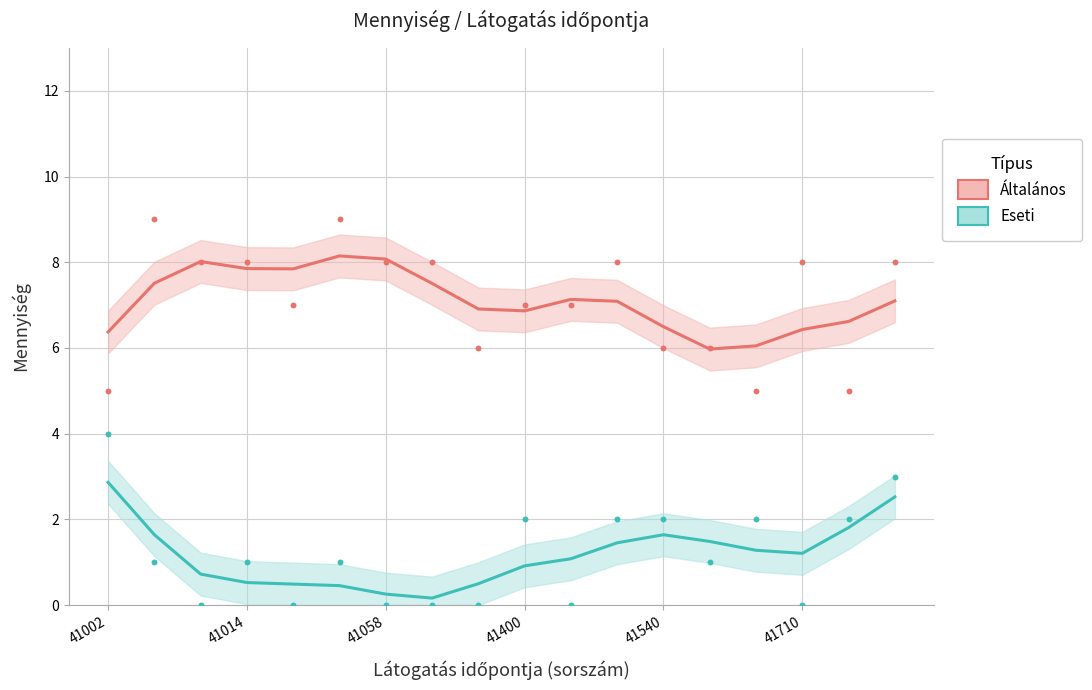

Is the value of Általános at 13 greater than the value of Eseti at 41710?

Yes